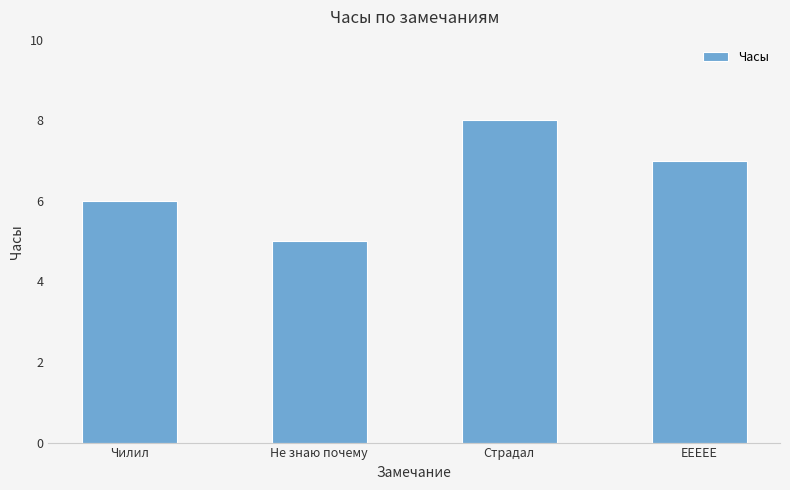

Approximately how many times larger is the value at ЕЕЕЕЕ compared to Страдал?

0.9